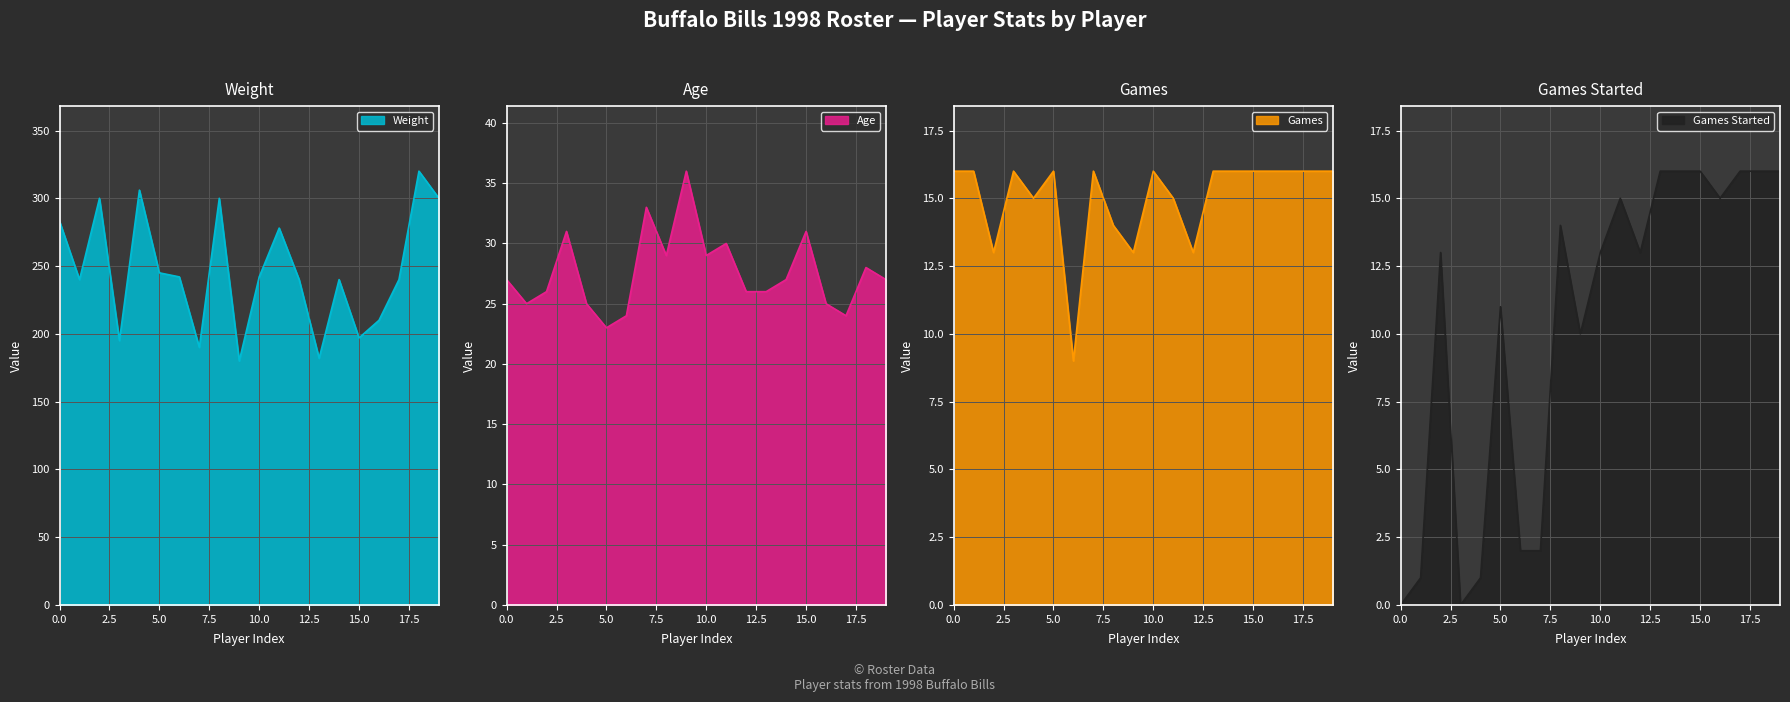

Reading left to right, list all the values displayed in this chart.

Weight: 283	240	300	195	306	245	242	190	300	180	242	278	240	182	240	197	210	240	320	300
Age: 27	25	26	31	25	23	24	33	29	36	29	30	26	26	27	31	25	24	28	27
Games: 16	16	13	16	15	16	9	16	14	13	16	15	13	16	16	16	16	16	16	16
Games Started: 0	1	13	0	1	11	2	2	14	10	13	15	13	16	16	16	15	16	16	16